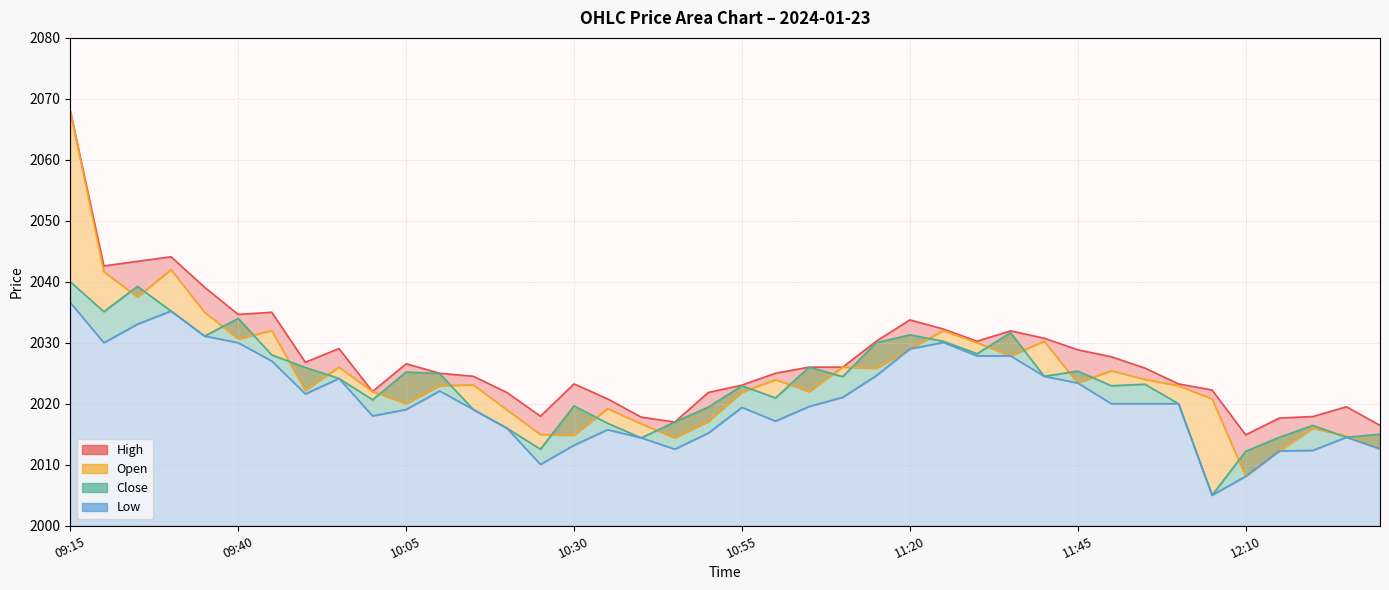

How many intersections are there between Open and Close?

23